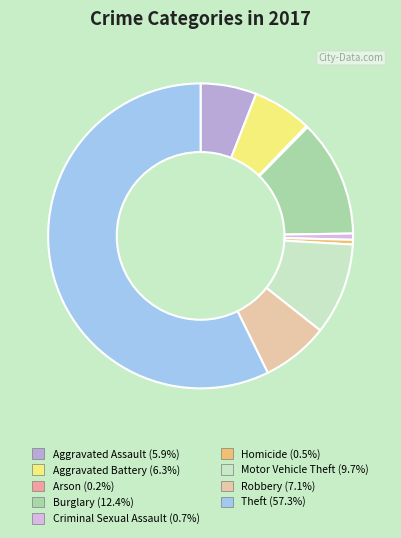

Between Aggravated Assault and Motor Vehicle Theft, which is larger?

Motor Vehicle Theft